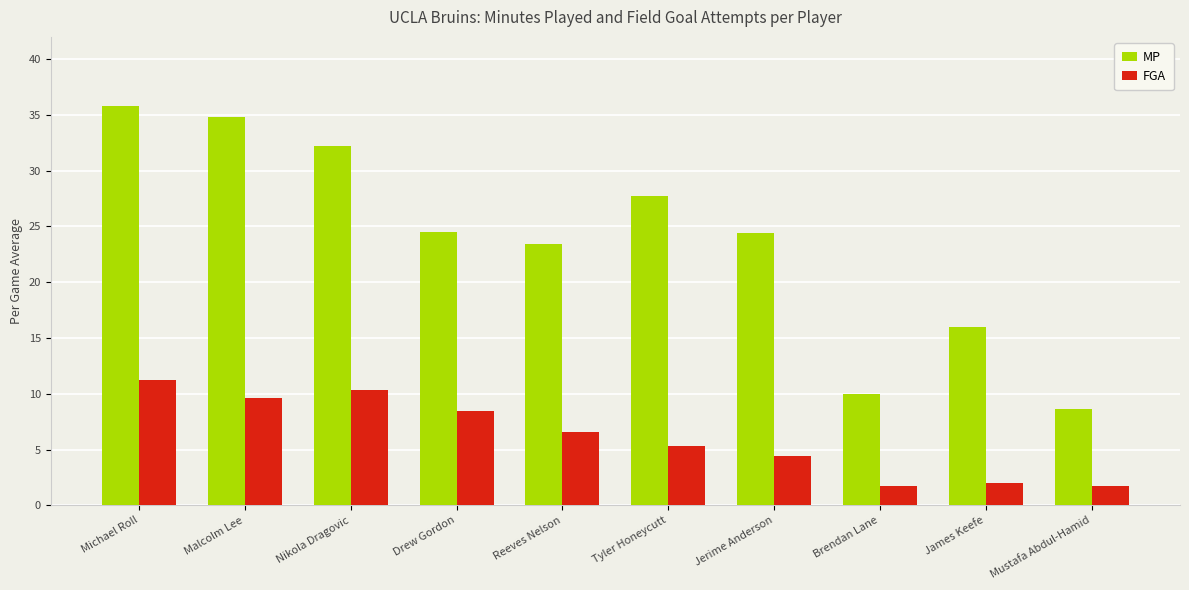

Which category has the highest value in the MP series?

Michael Roll